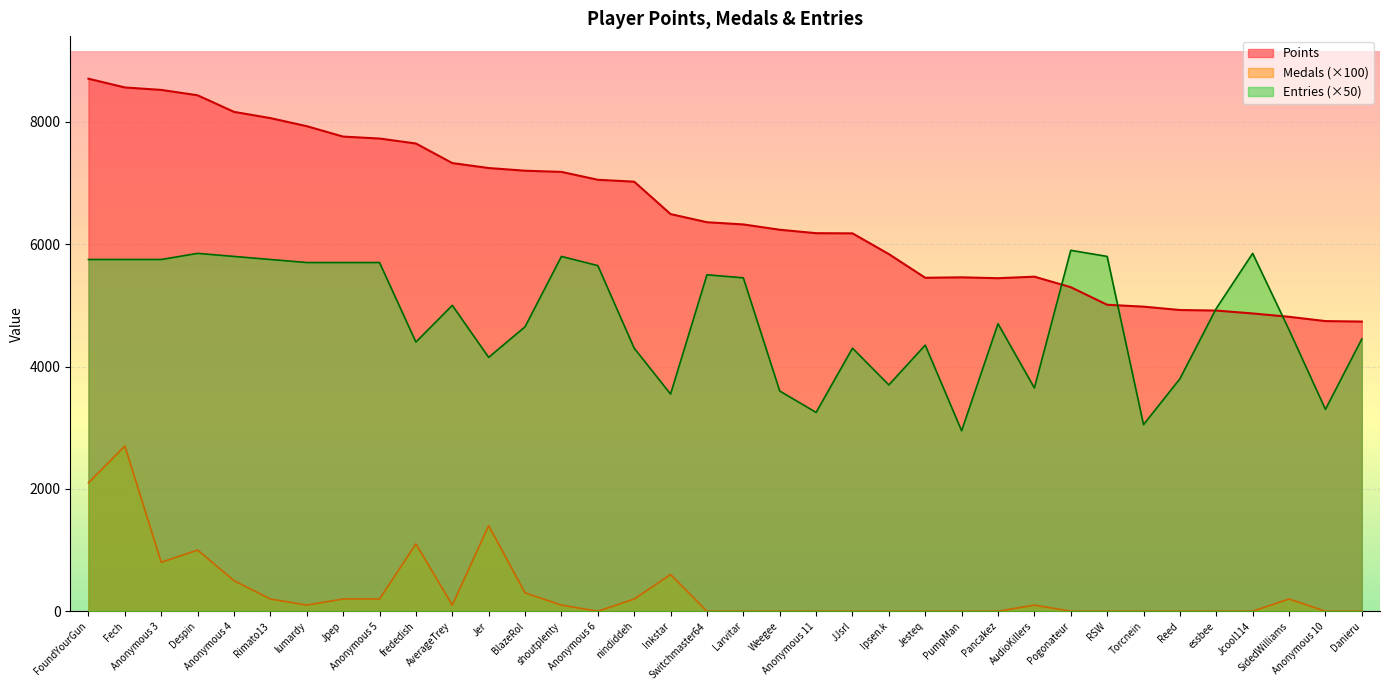

Between which two adjacent categories do Points and Entries first intersect?

AudioKillers and Pogonateur